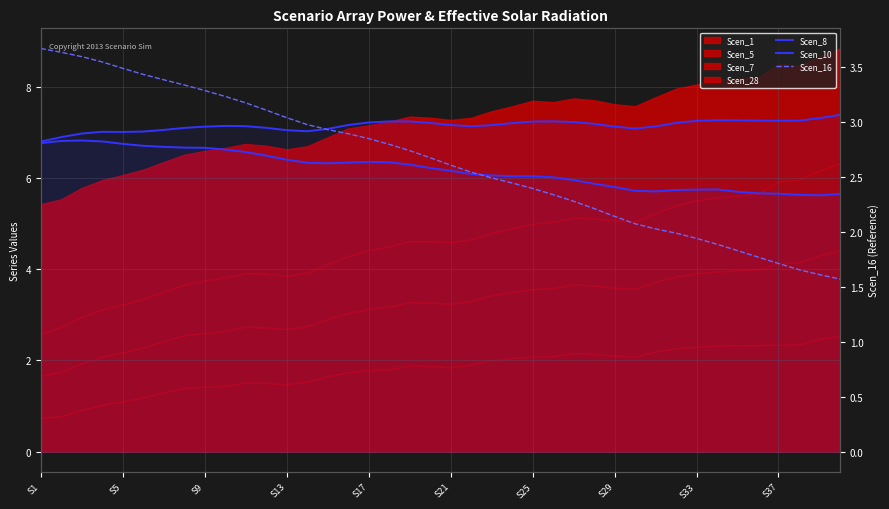

Which series ends up on top after the final intersection of Scen_8 and Scen_16?

Scen_8